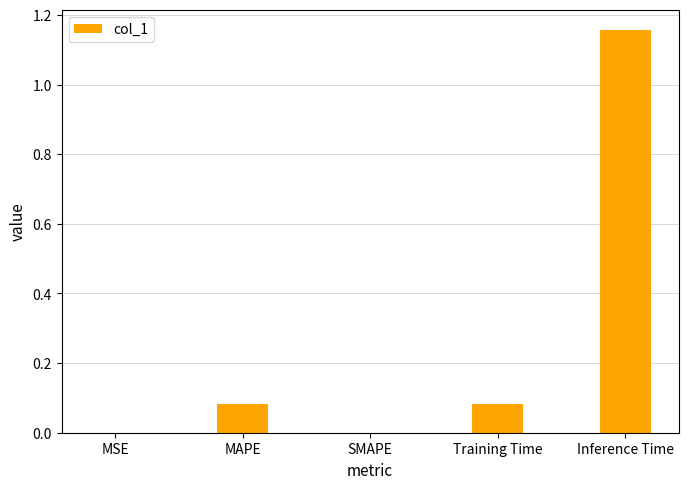

Is it true that the value at SMAPE is 0.0?

True